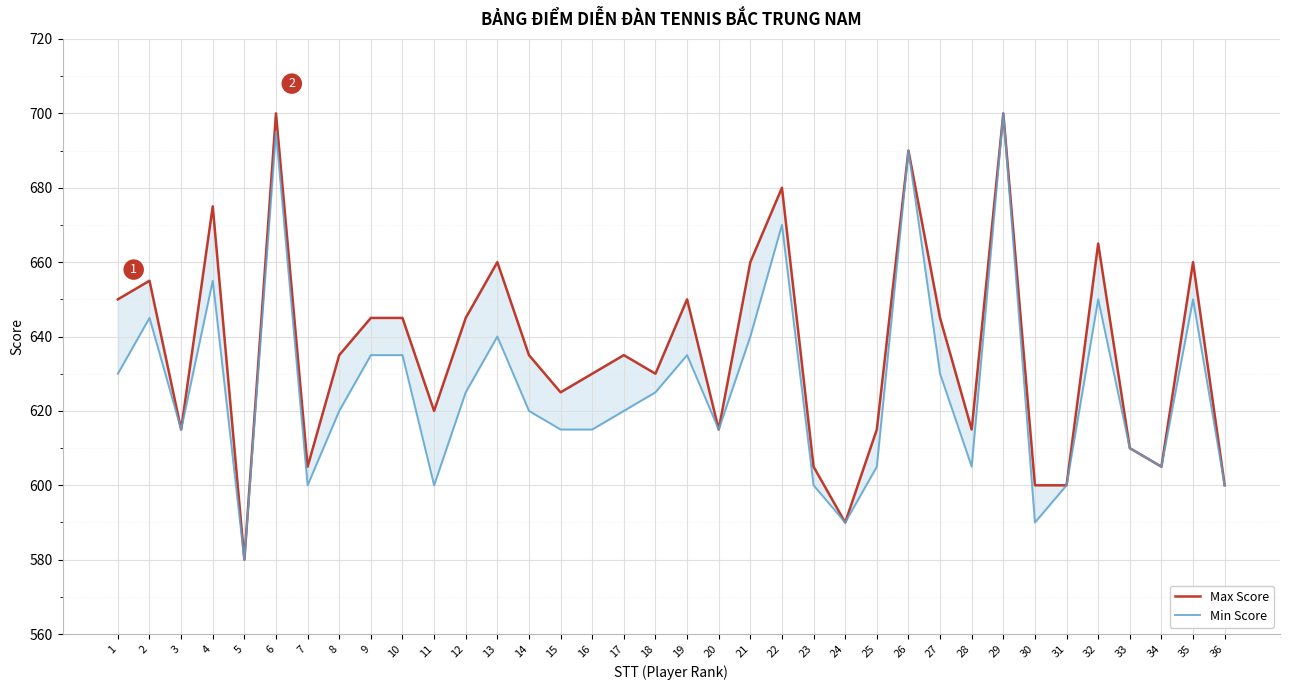

Rank the series at 5 from highest to lowest value.

Max Score, Min Score